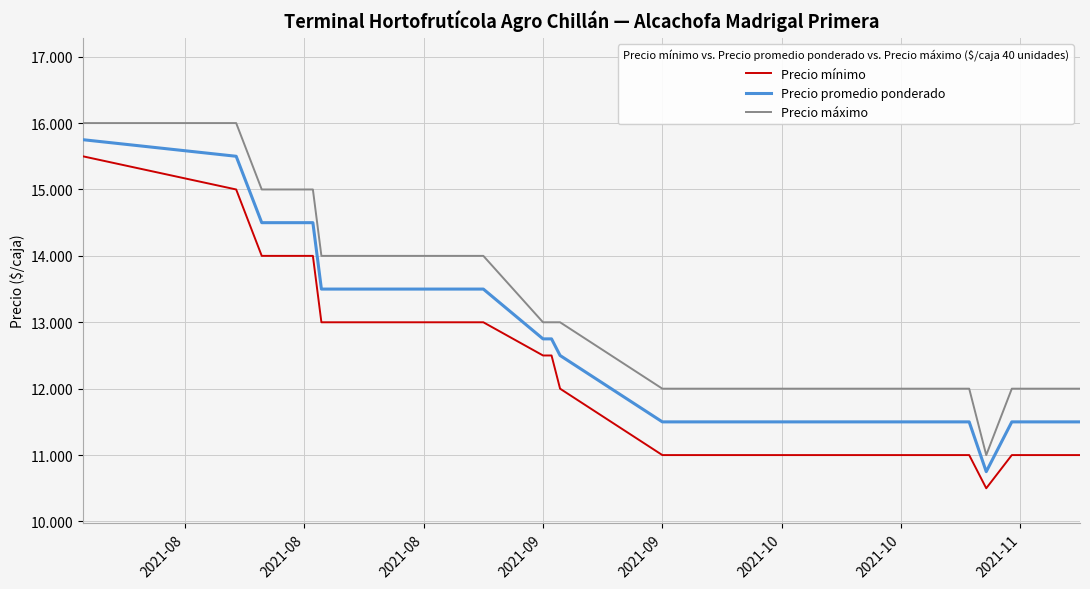

What is the difference between the maximum and minimum values in the Precio mínimo series?

5000